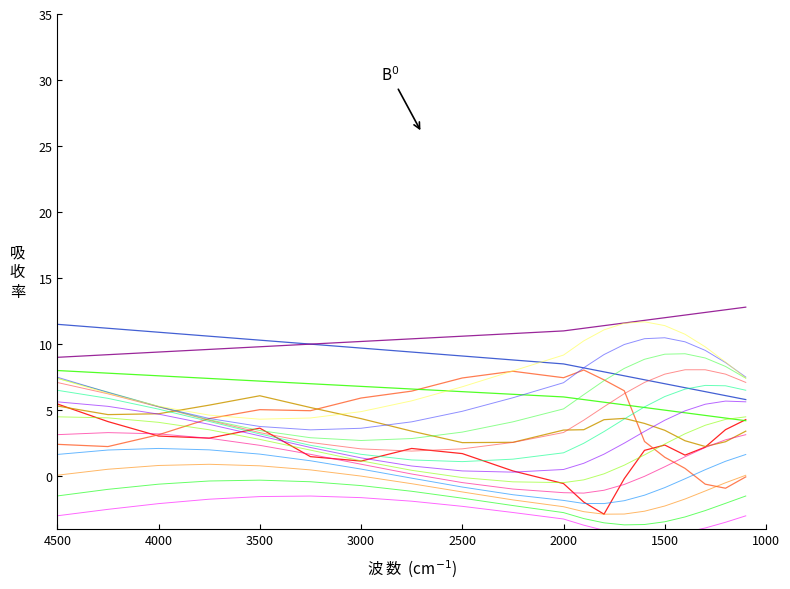

True or false: col_0 and col_4_offset intersect in this chart.

False